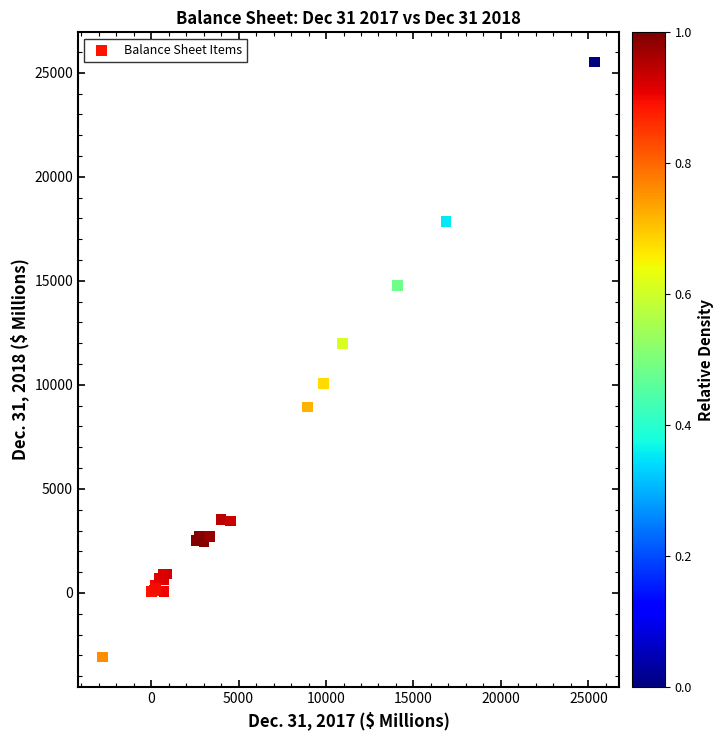

What Y value in the scatter plot is closest to 11216?

12002